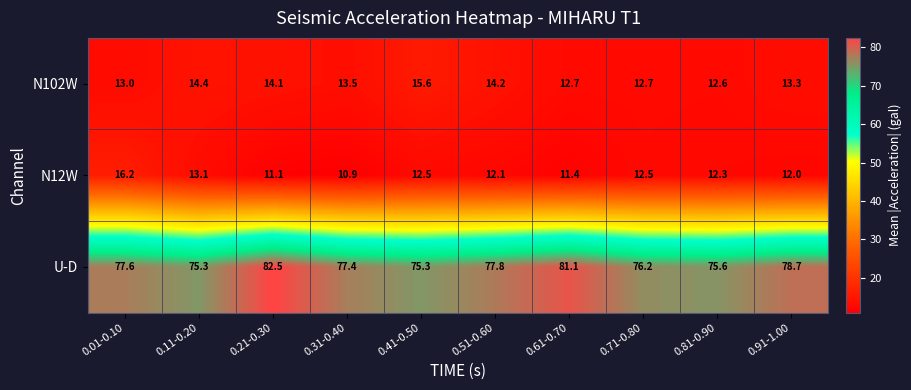

At which category is the sum across all series the highest?

0.21-0.30